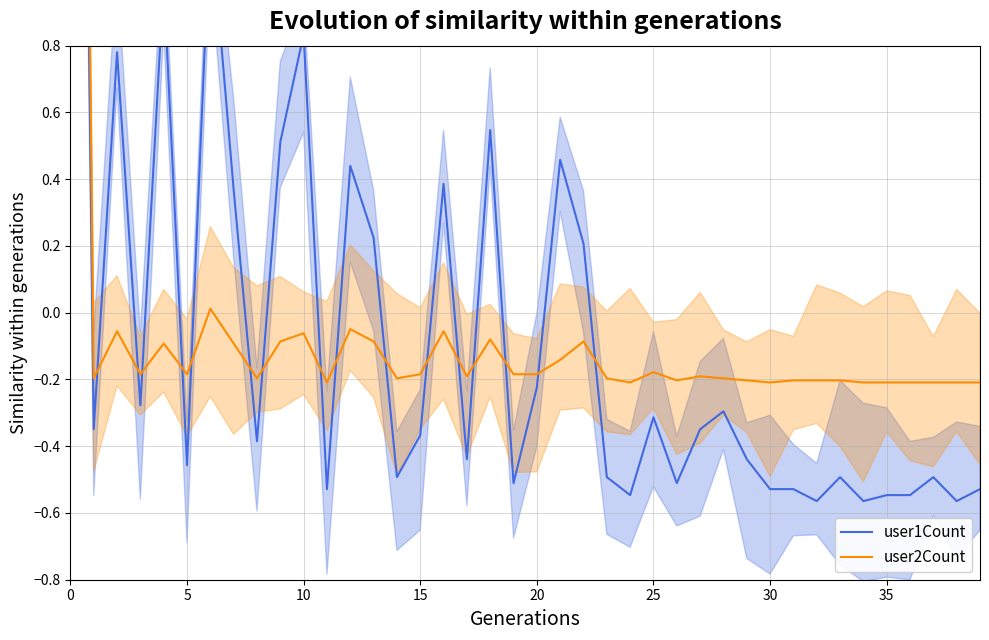

What is the difference between the second highest and minimum values in the user2Count series?

0.2